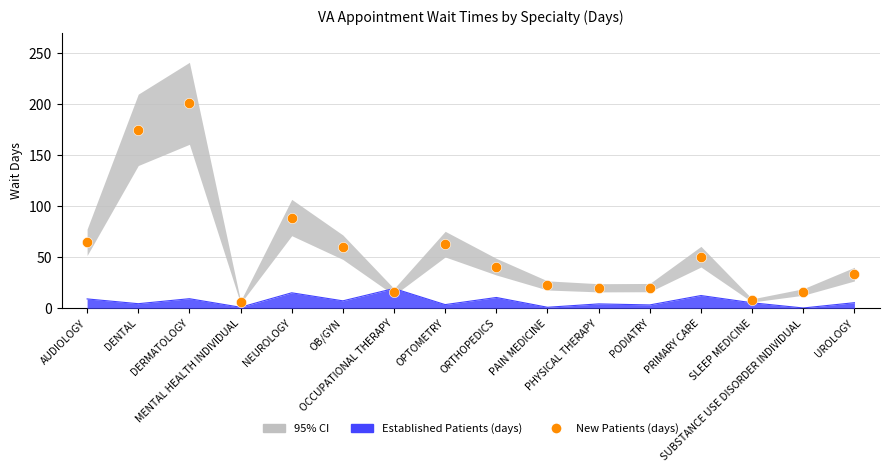

What is the change in value from OPTOMETRY to PRIMARY CARE?

-12.3